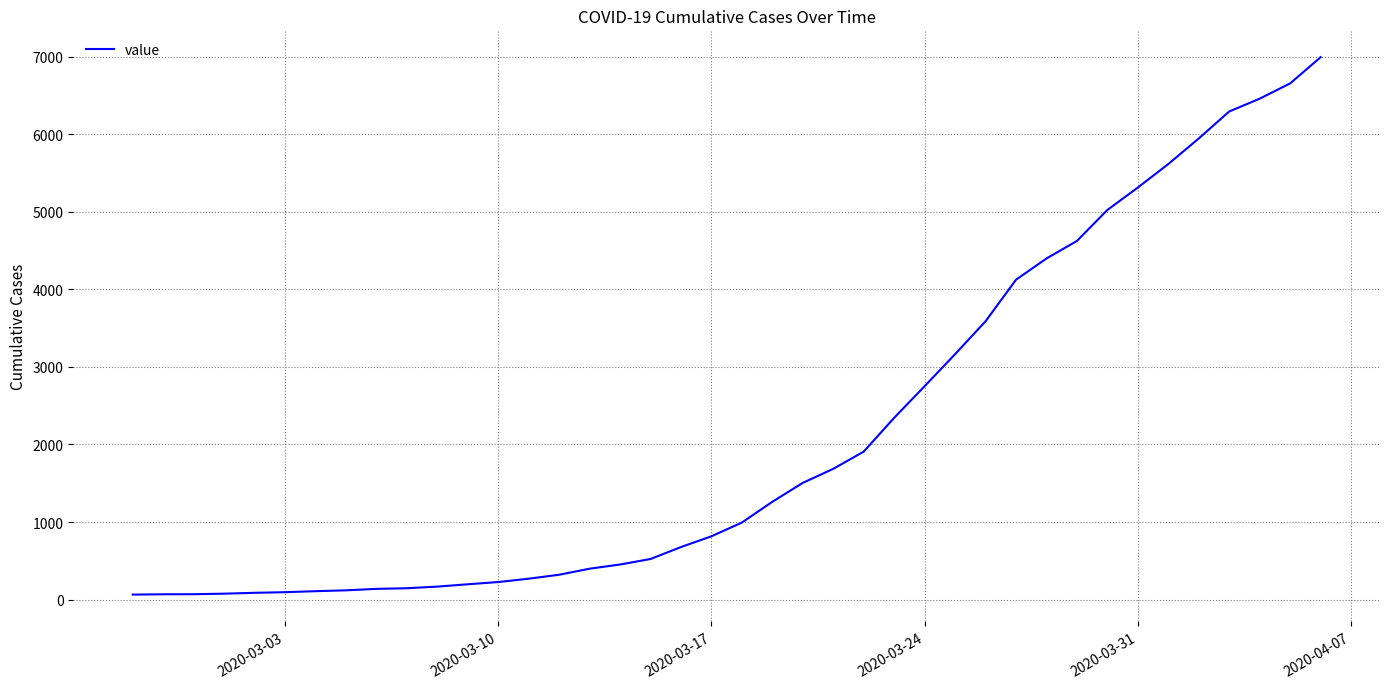

What is the difference between the second highest and minimum values?

6593